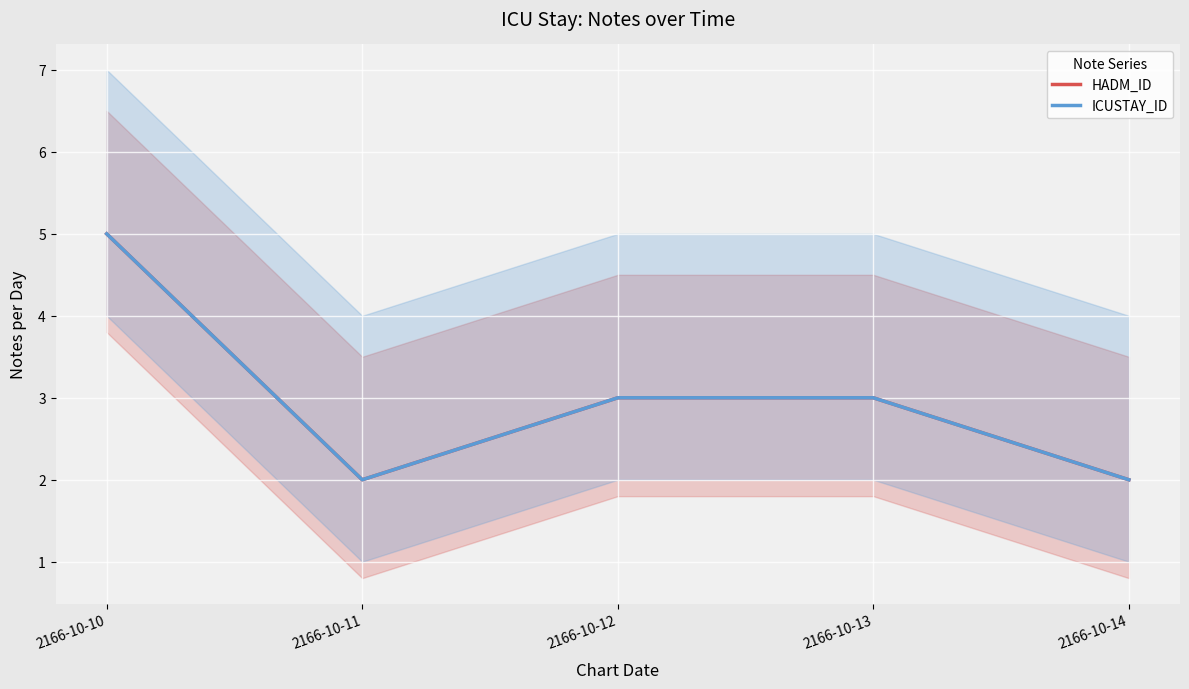

What is the value of the ICUSTAY_ID point at the 2nd from the left?

2